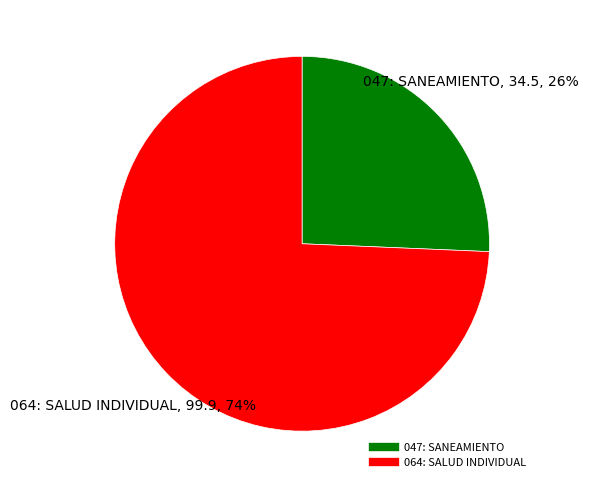

True or false: 047: SANEAMIENTO accounts for 13% of the total.

False